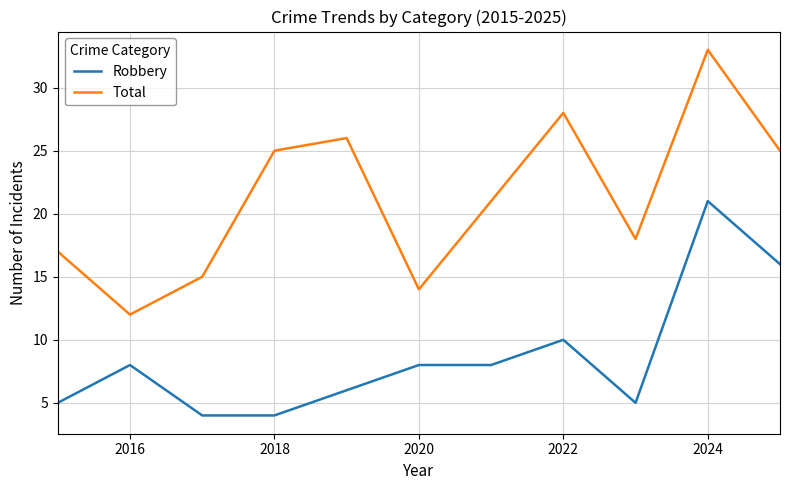

True or false: Robbery and Total intersect in this chart.

False